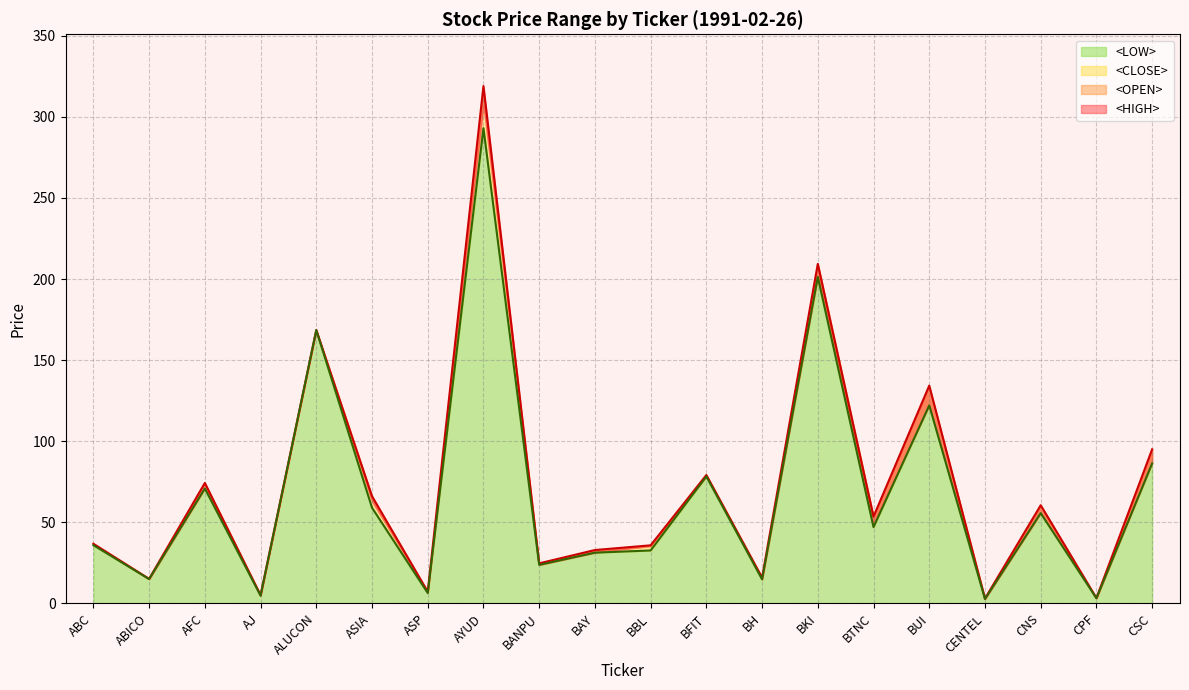

How many data points in <OPEN> are above 47?

9